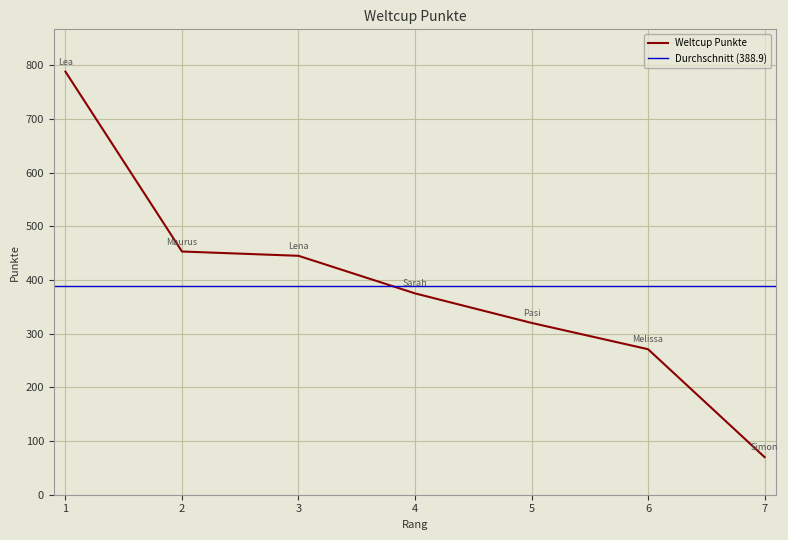

What is the minimum value shown in the chart?

70